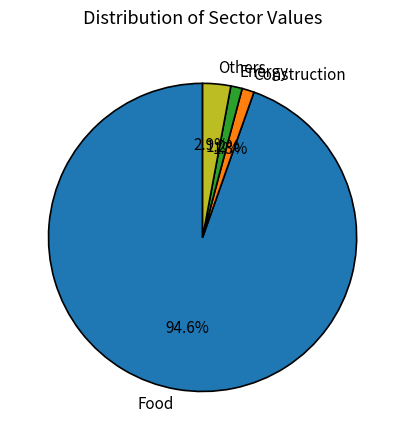

Between Food and Construction, which is larger?

Food